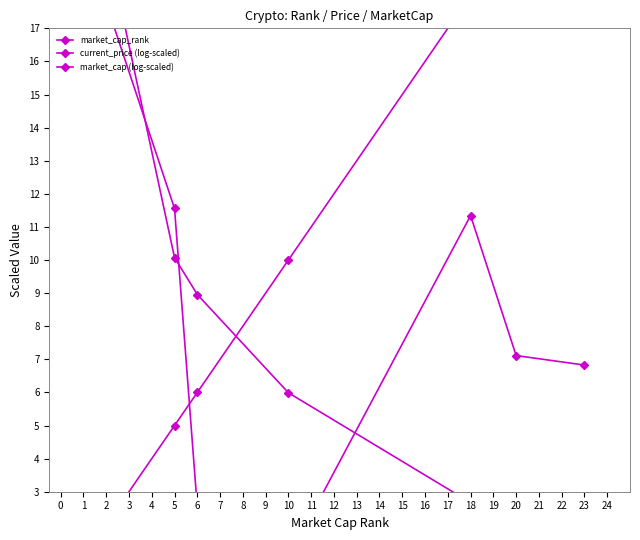

Which has a higher value, 6 or 10?

10